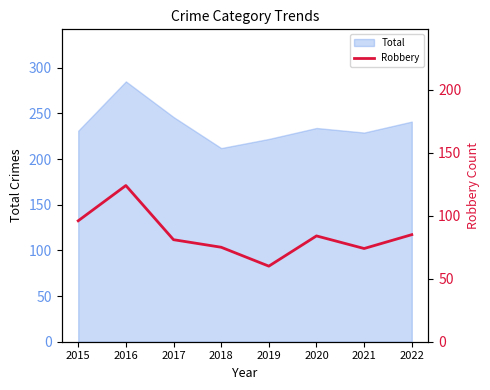

How many lines are shown in the chart?

1